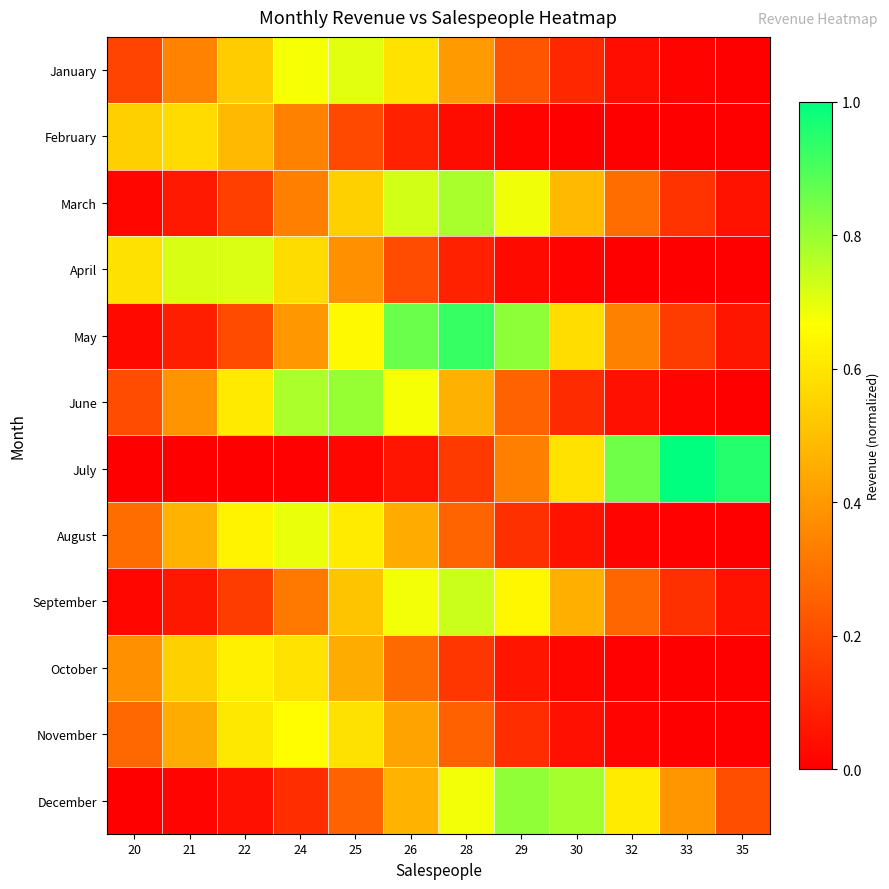

What is the difference between the highest and lowest values at 28?

0.9